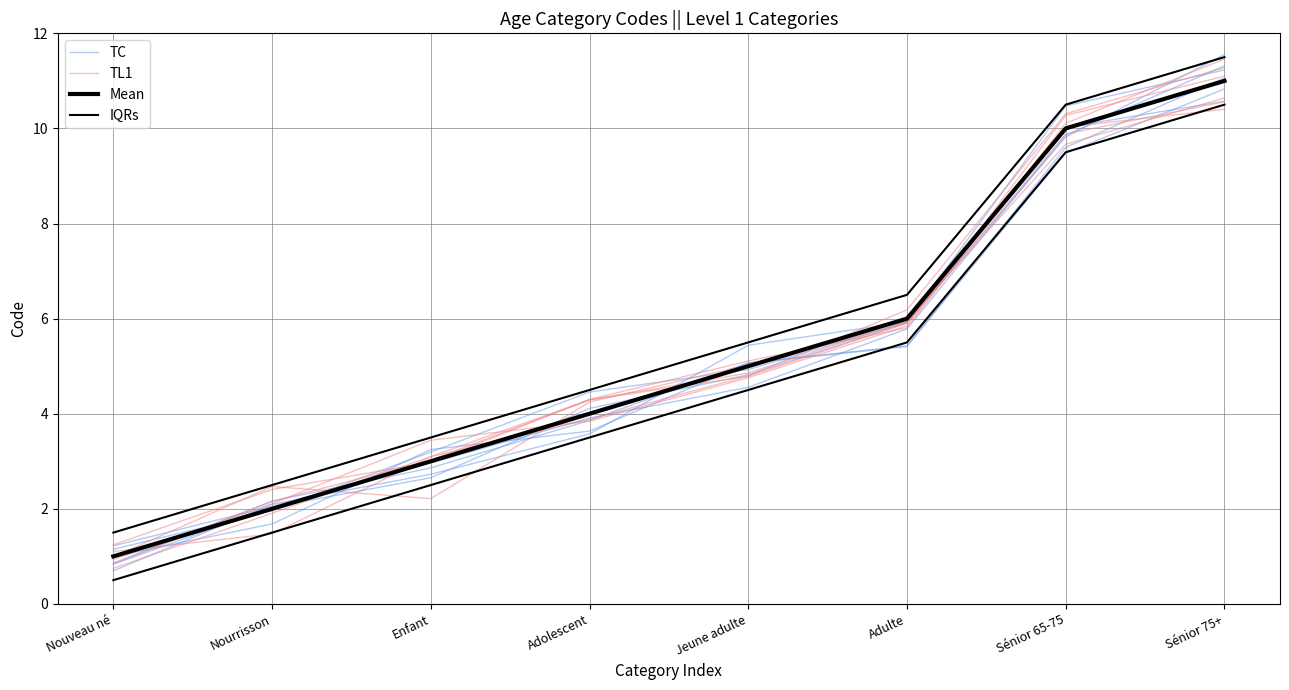

True or false: Mean has a value of 4.0 at Adolescent.

True